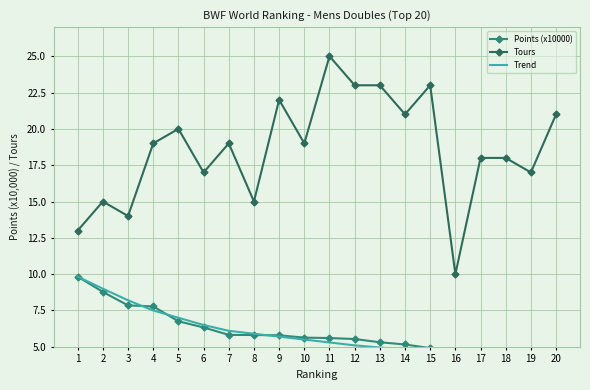

What is the difference between the highest and lowest values at 8?

9.2